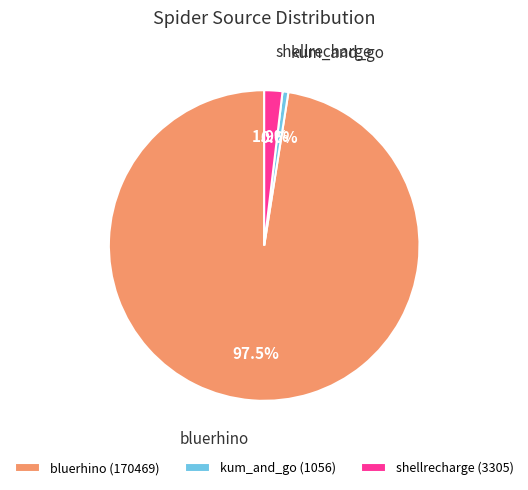

Rank the categories by value from highest to lowest.

bluerhino, shellrecharge, kum_and_go